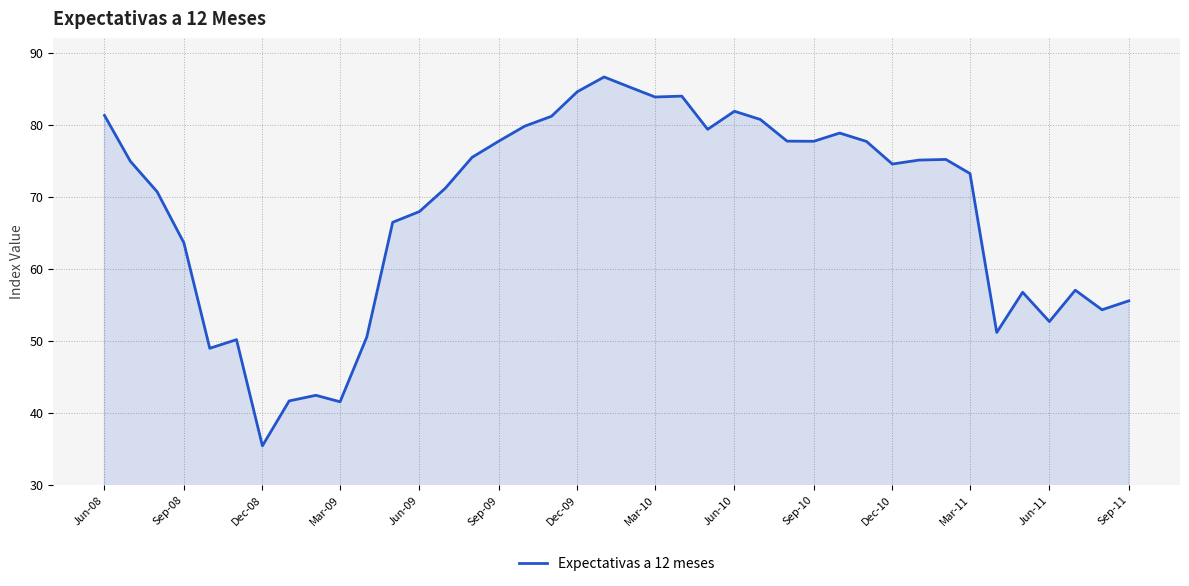

What is the difference between the maximum and minimum values?

51.2